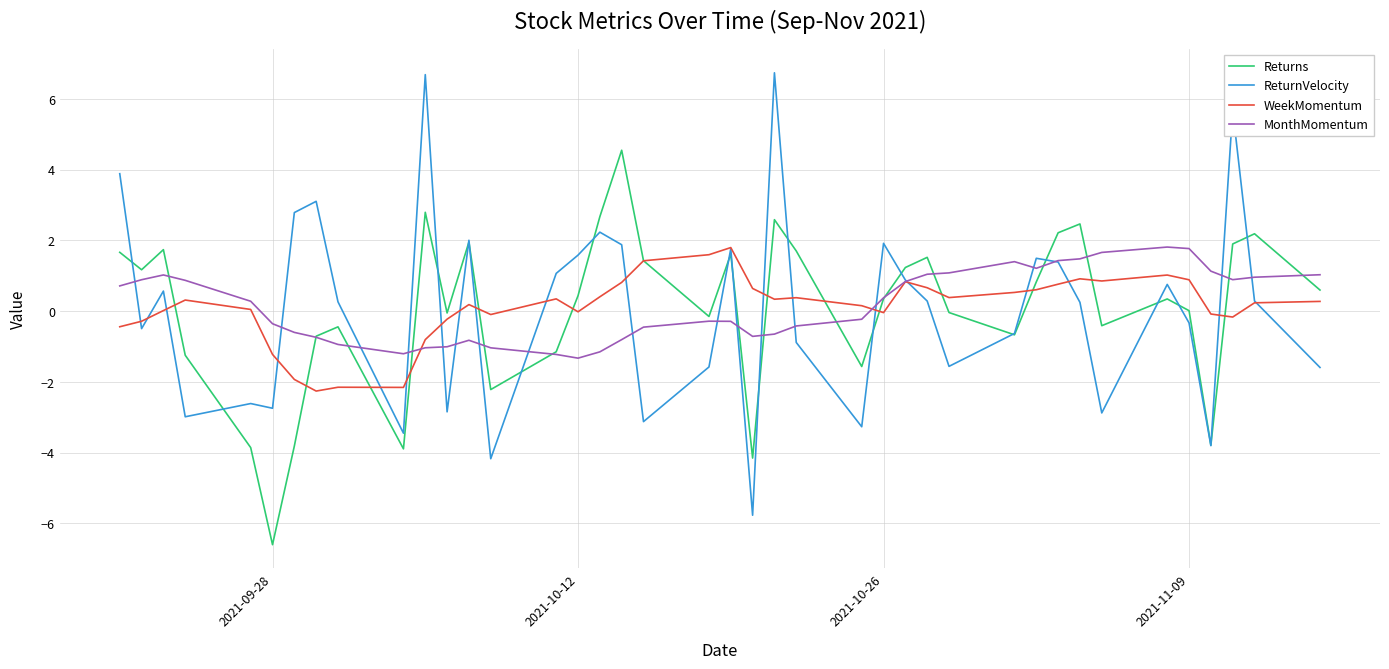

What is the lowest value of the MonthMomentum series?

-1.3